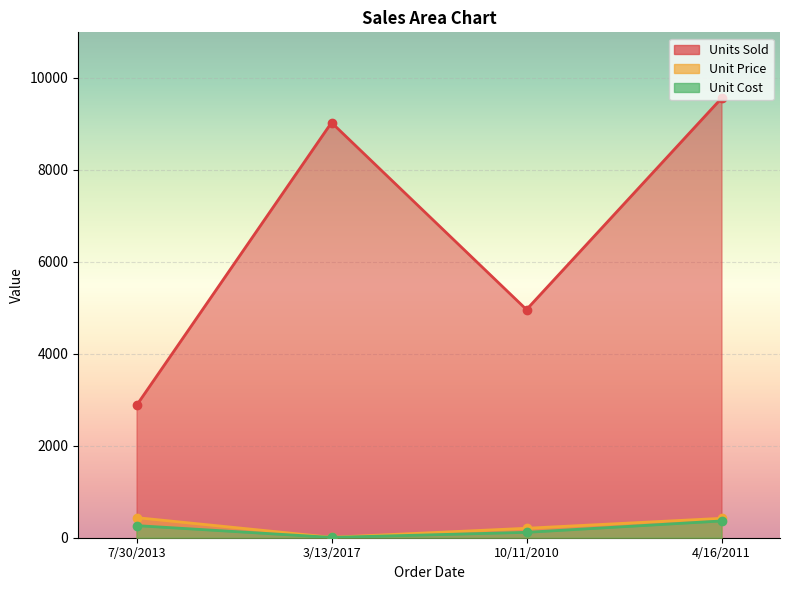

What is the maximum value for Unit Price?

437.2